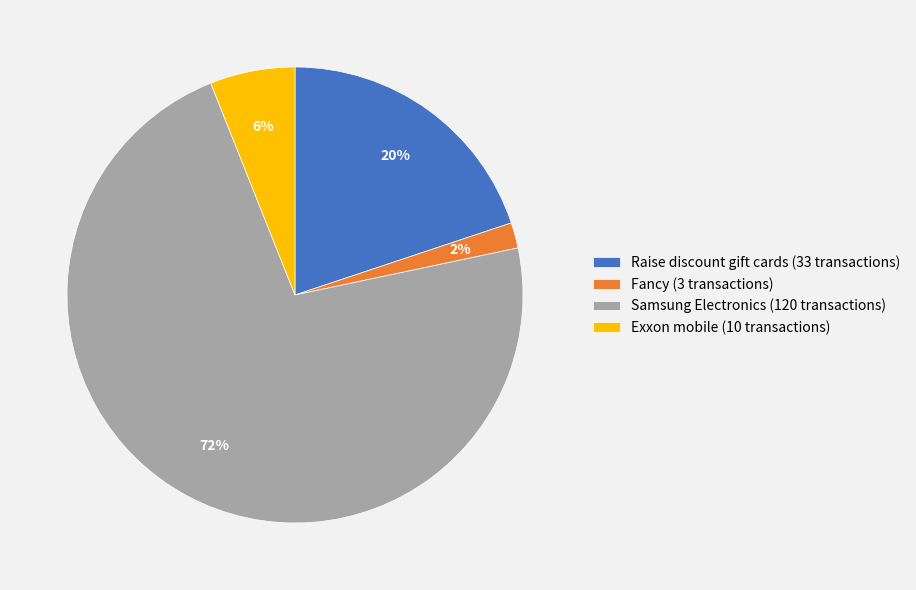

To the nearest percent, what is the combined percentage of Fancy and Raise discount gift cards?

22%